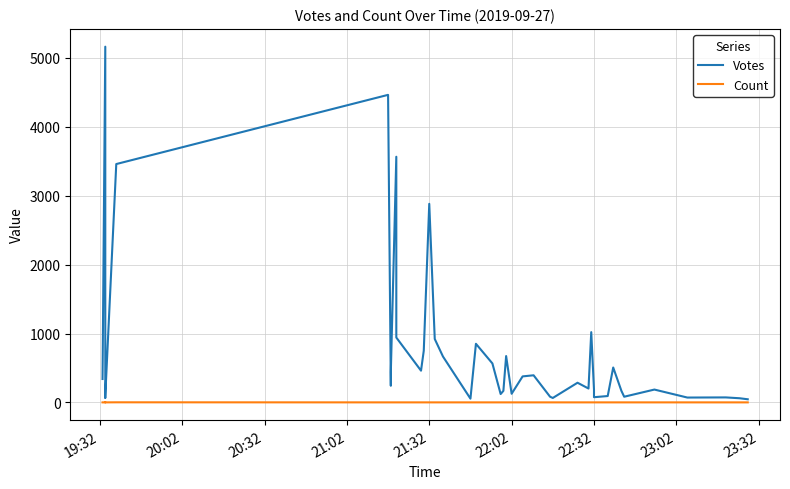

Which series has the largest total across all categories?

Votes